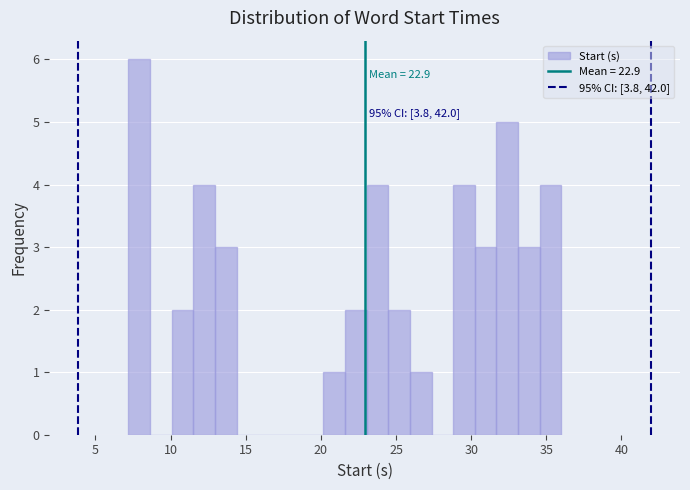

Around what value on the x-axis is the tallest bar? Give the approximate position of its centre, as read against the axis.

8.0